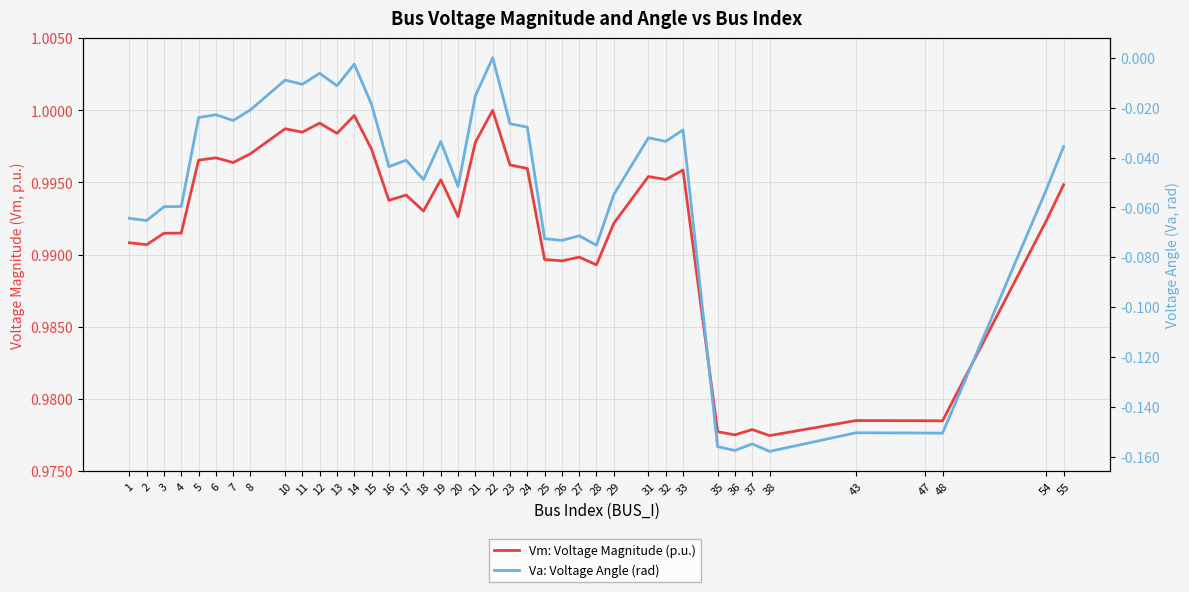

What is the approximate value of Vm: Voltage Magnitude (p.u.) at 25?

1.0